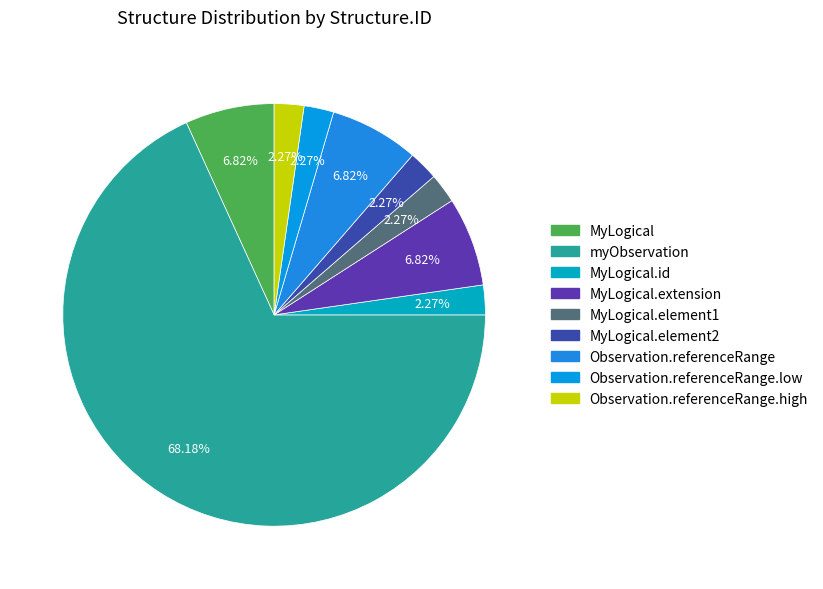

Rank the categories by value from highest to lowest.

myObservation, MyLogical, MyLogical.extension, Observation.referenceRange, MyLogical.id, MyLogical.element1, MyLogical.element2, Observation.referenceRange.low, Observation.referenceRange.high